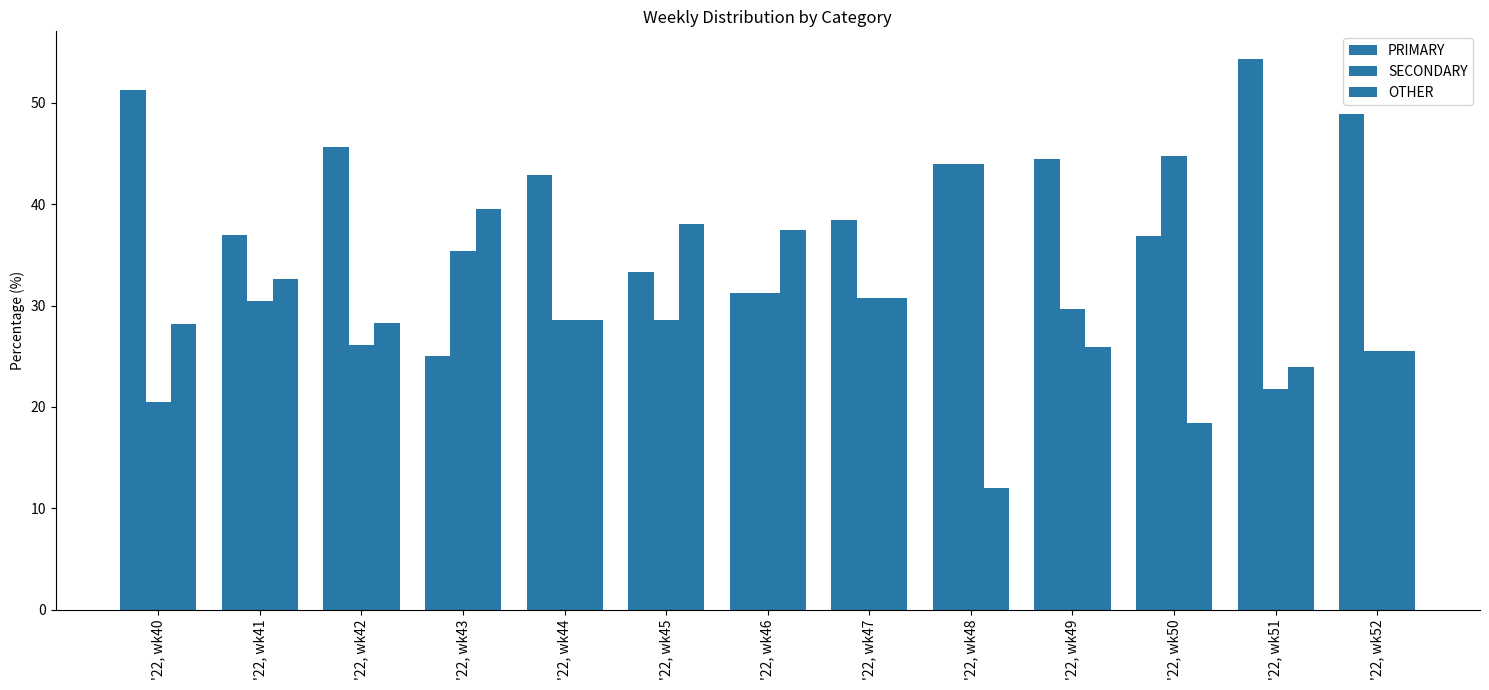

How many groups of bars are there?

13